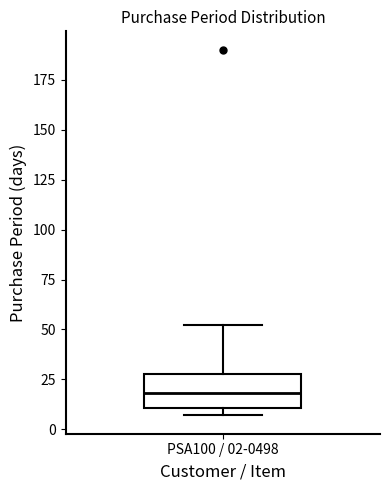

Where does the upper whisker of the box for PSA100 / 02-0498 end on the y-axis? The values are not printed on the chart, so give them approximately, as read against the axis.

50